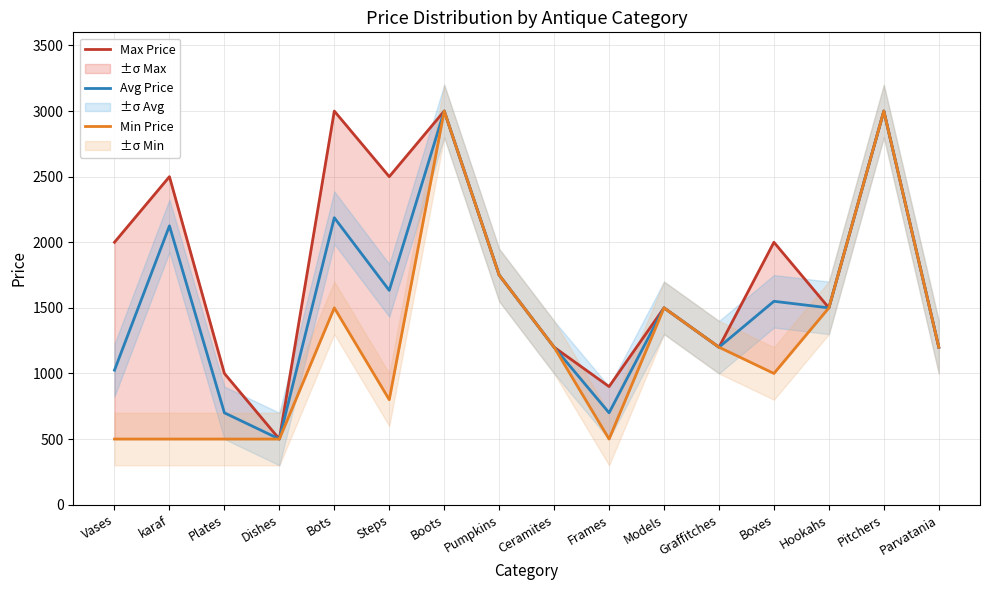

At which label does Avg Price reach its minimum?

Dishes